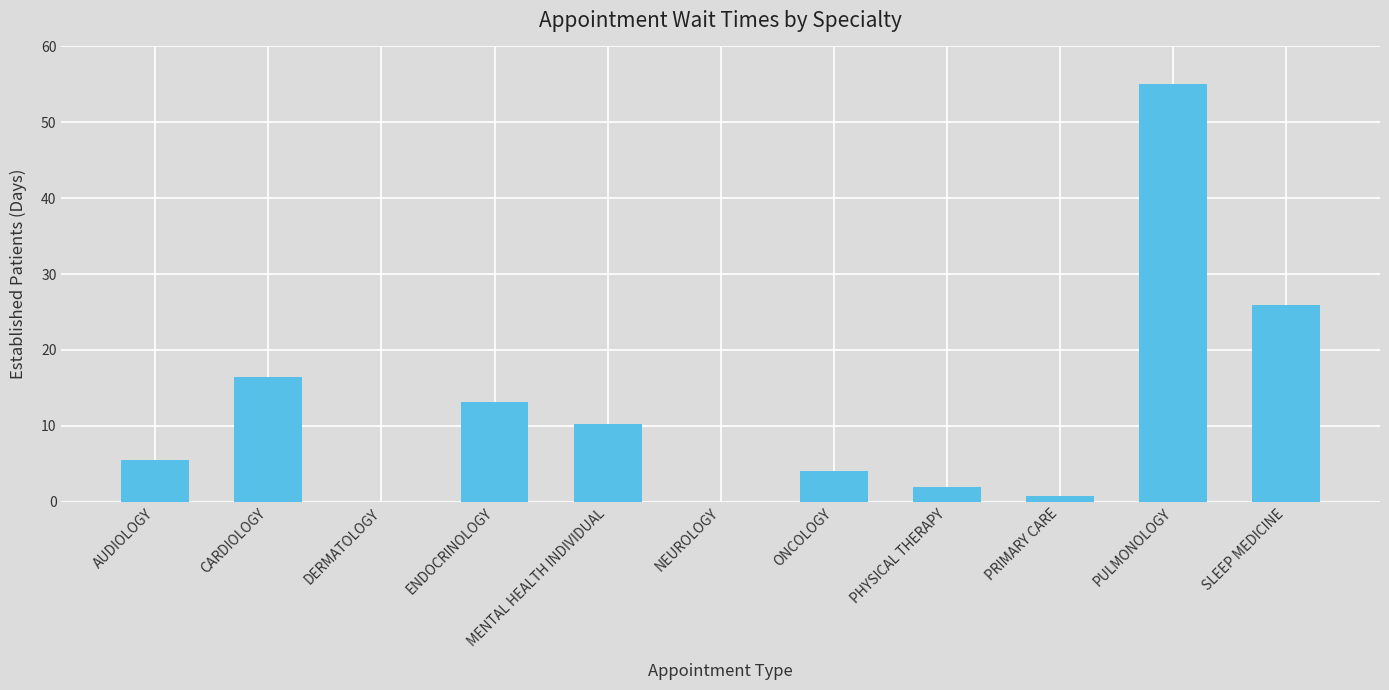

Reading right to left, what are all the values shown in this chart?

25.9	55.0	0.7	2.0	4.0	0.0	10.2	13.1	0.0	16.4	5.5